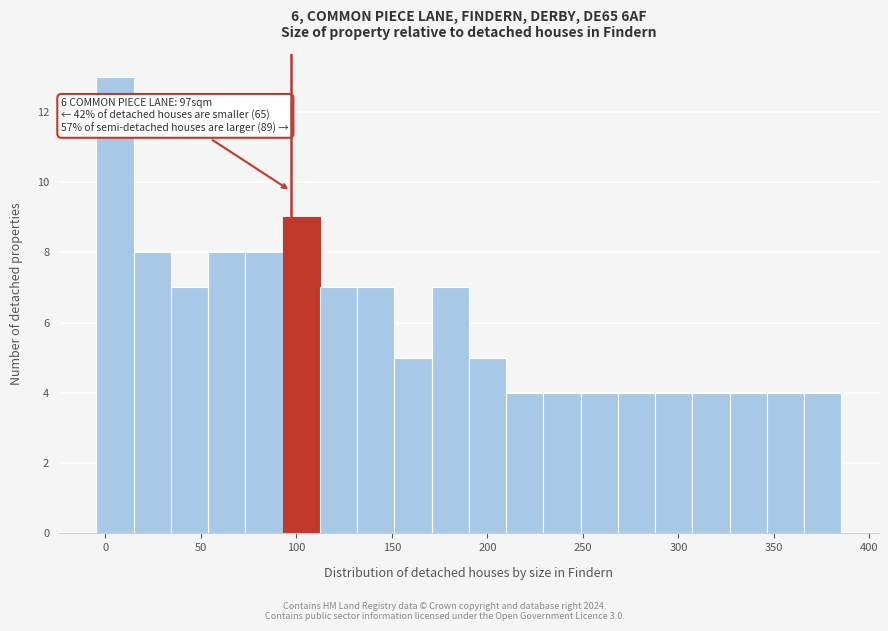

Around what value on the x-axis is the tallest bar? Give the approximate position of its centre, as read against the axis.

5